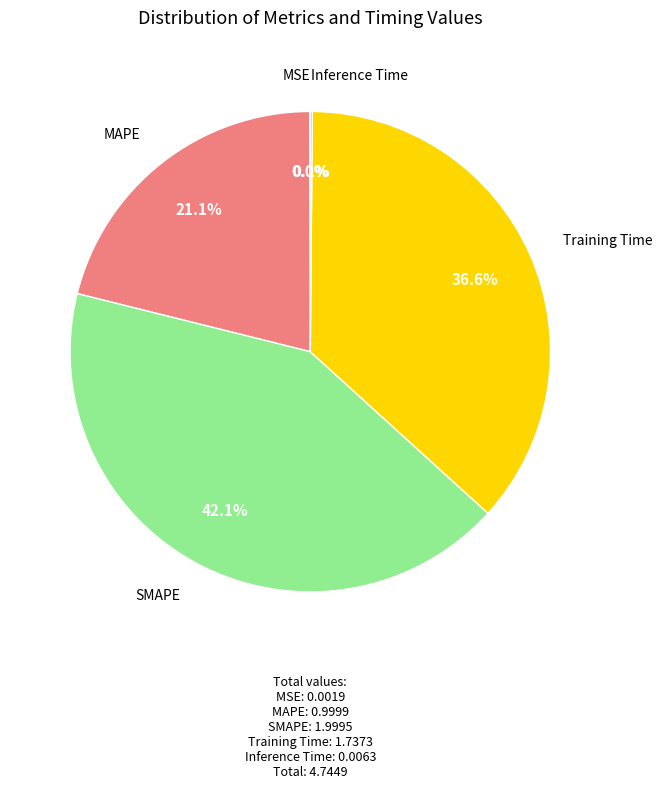

To the nearest percent, what is the difference between the largest and smallest slice percentages?

42%